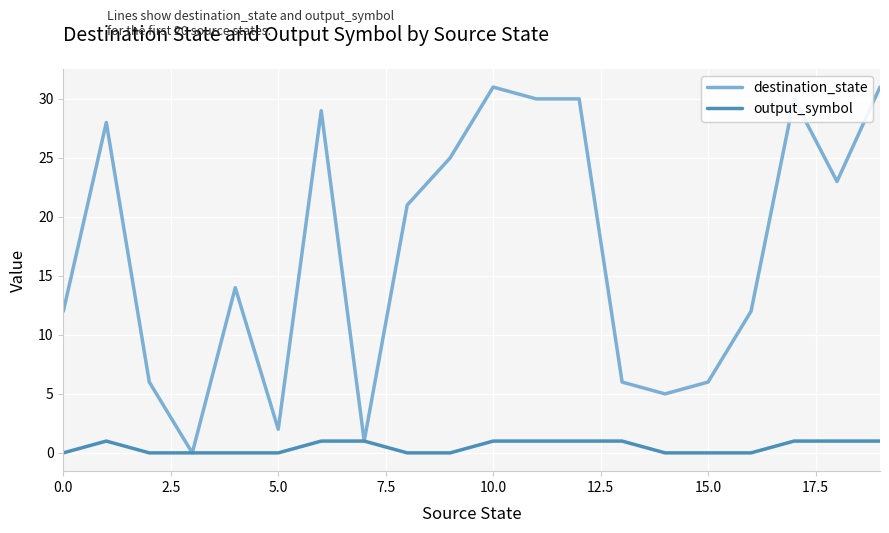

List the series in order of their peak value, highest first.

destination_state, output_symbol